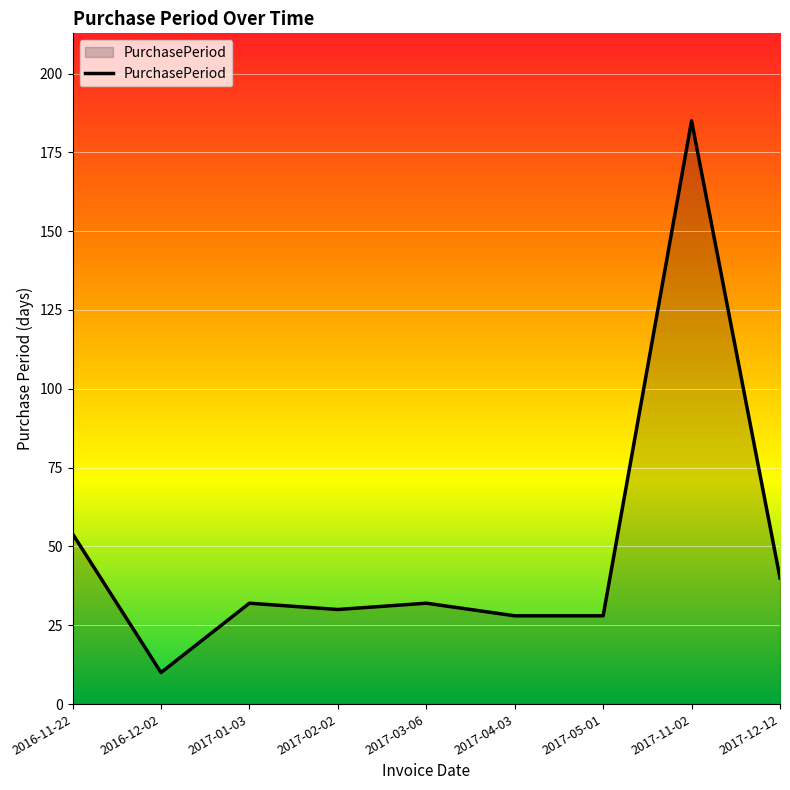

Approximately how many times larger is the value at 2017-04-03 compared to 2017-02-02?

0.9